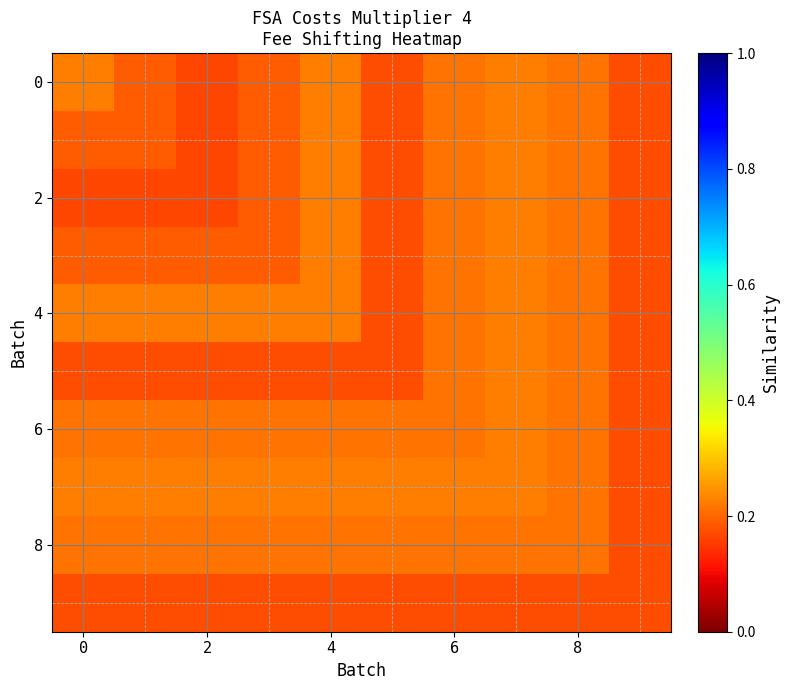

At which category is the sum across all series the highest?

7